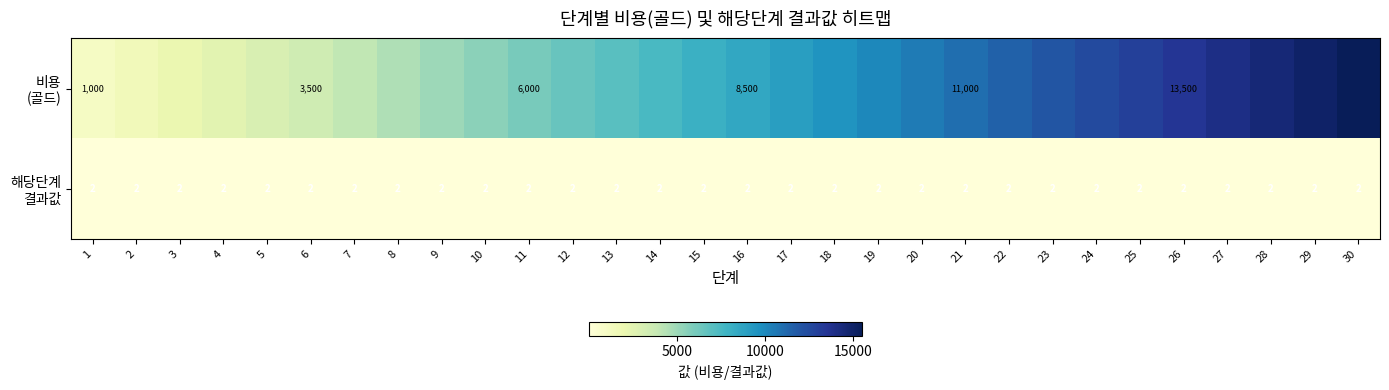

True or false: 해당단계 결과값 has a value of 1 at 8.

False